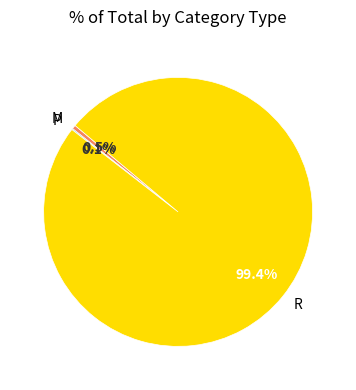

Does any single category account for the majority?

Yes